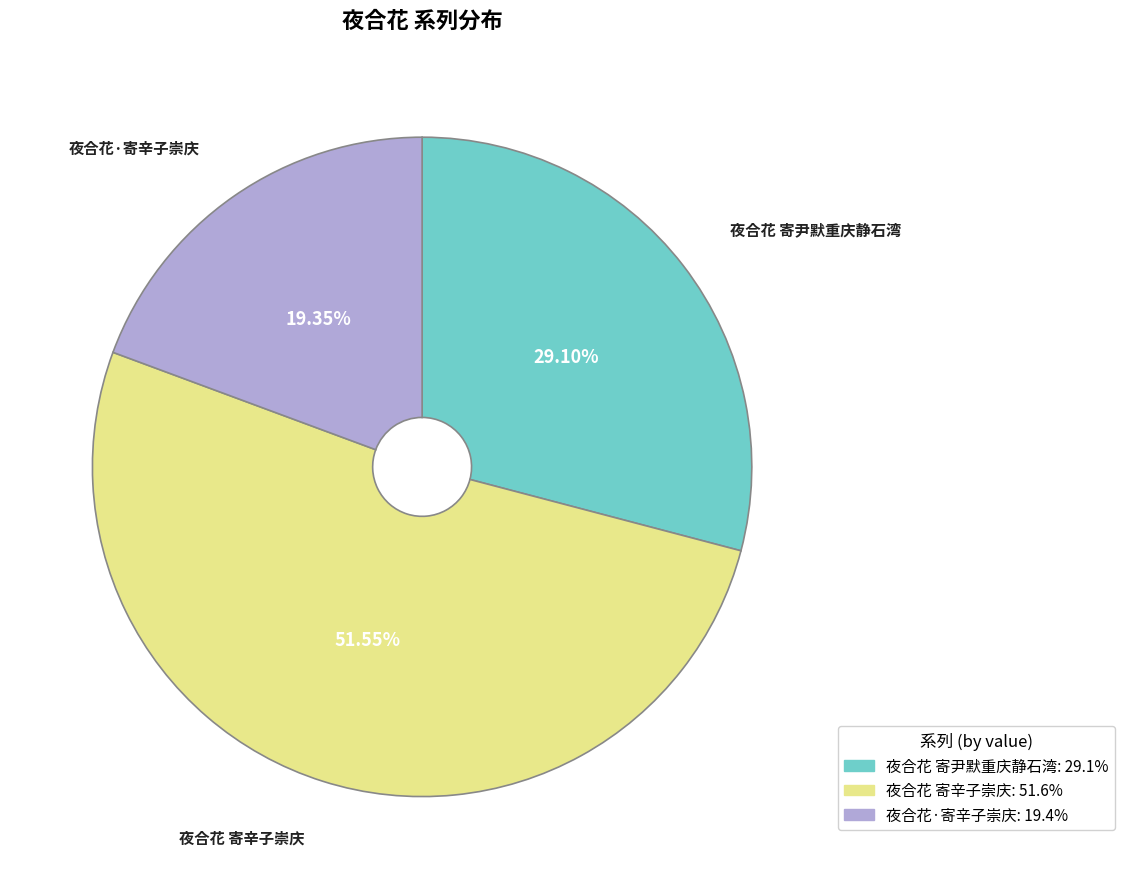

Which slice represents more than half of the pie?

夜合花 寄辛子崇庆